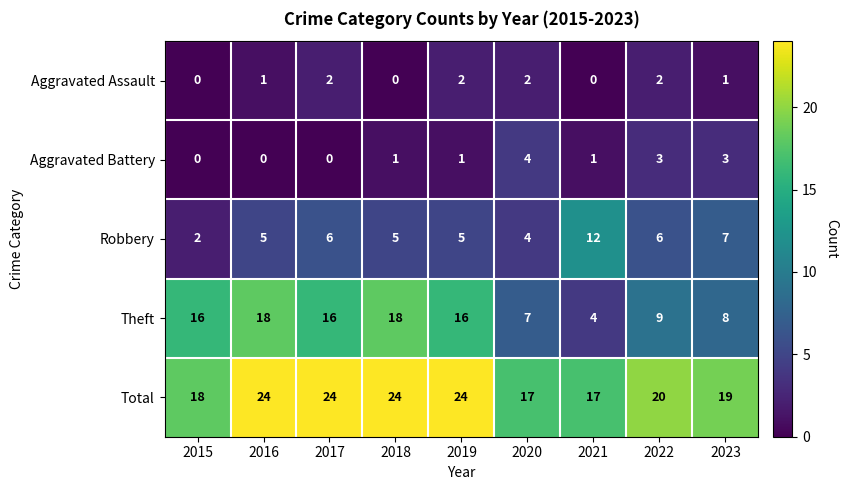

How many distinct data groups are displayed?

5